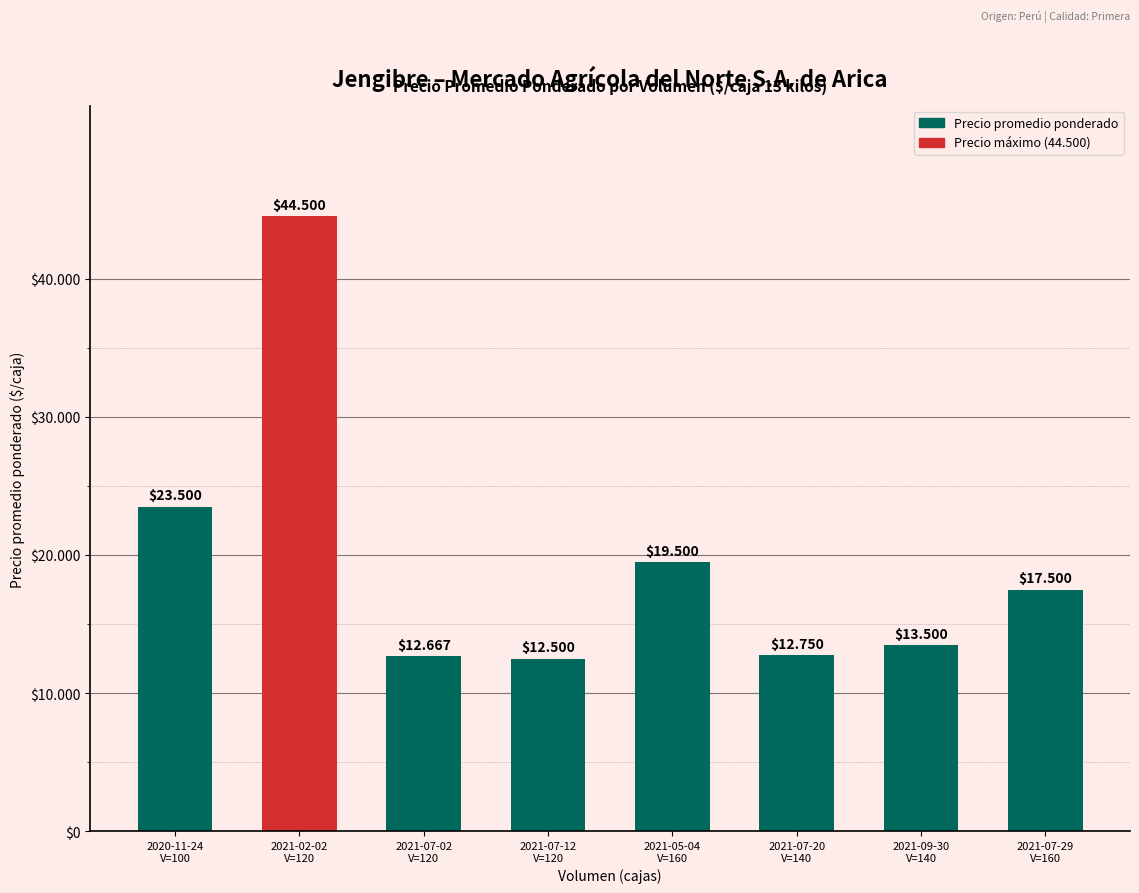

Between 2021-07-12
V=120 and 2020-11-24
V=100, which is larger?

2020-11-24
V=100